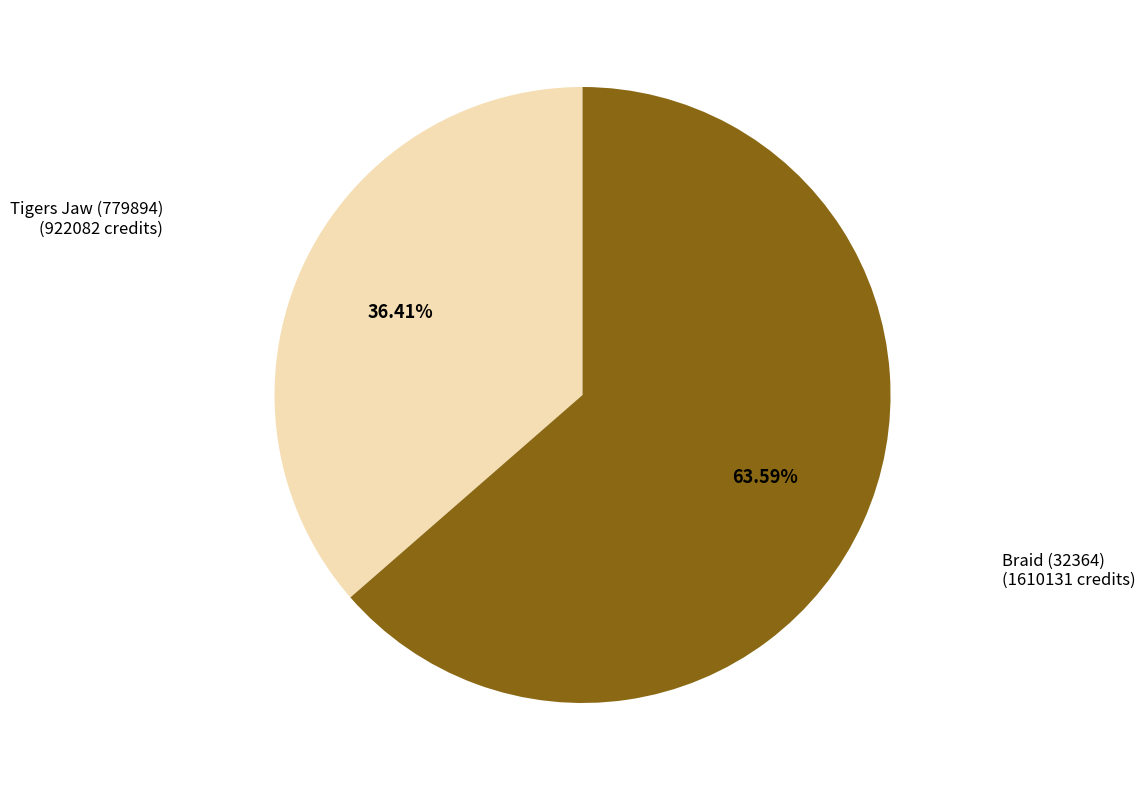

What percentage do Tigers Jaw (779894) and Braid (32364) together represent?

100.0%